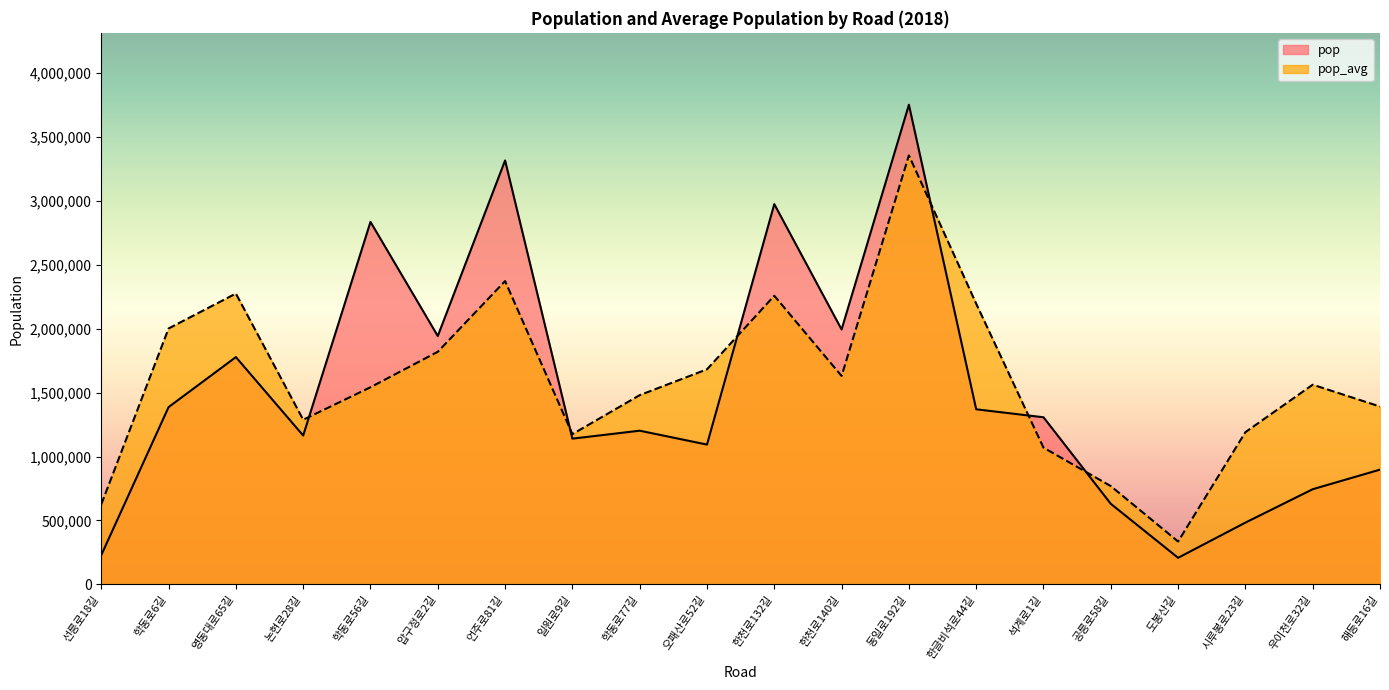

Where do pop_avg and pop first cross each other?

논현로28길 and 학동로56길